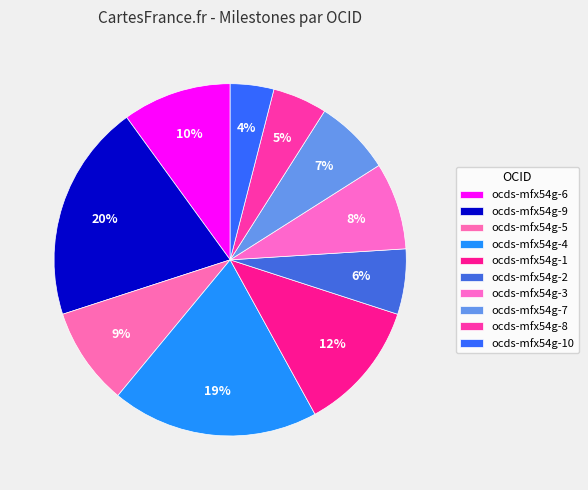

To the nearest percent, what portion does ocds-mfx54g-5 represent?

9%